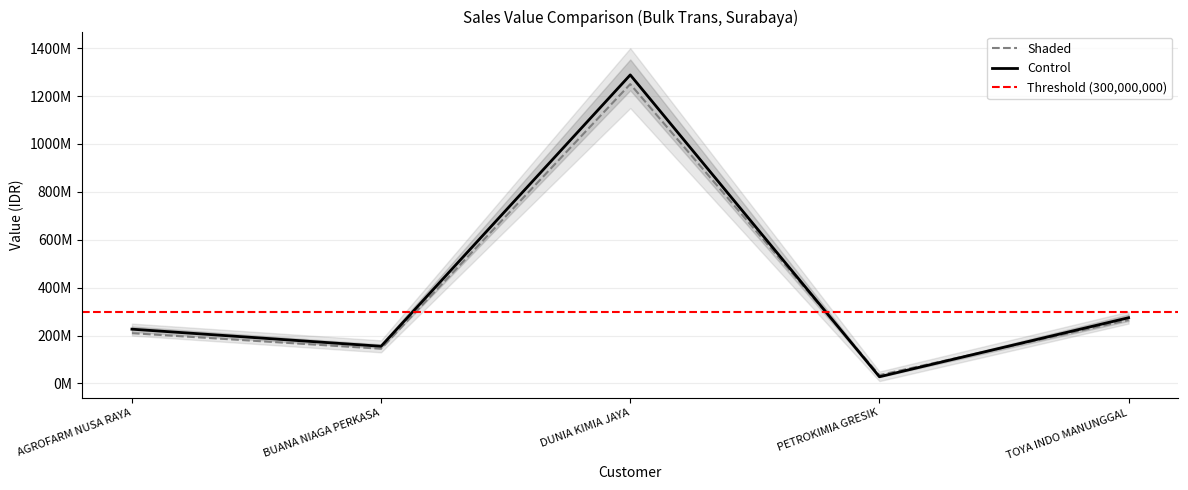

What is the label of the 5th point from the right?

AGROFARM NUSA RAYA